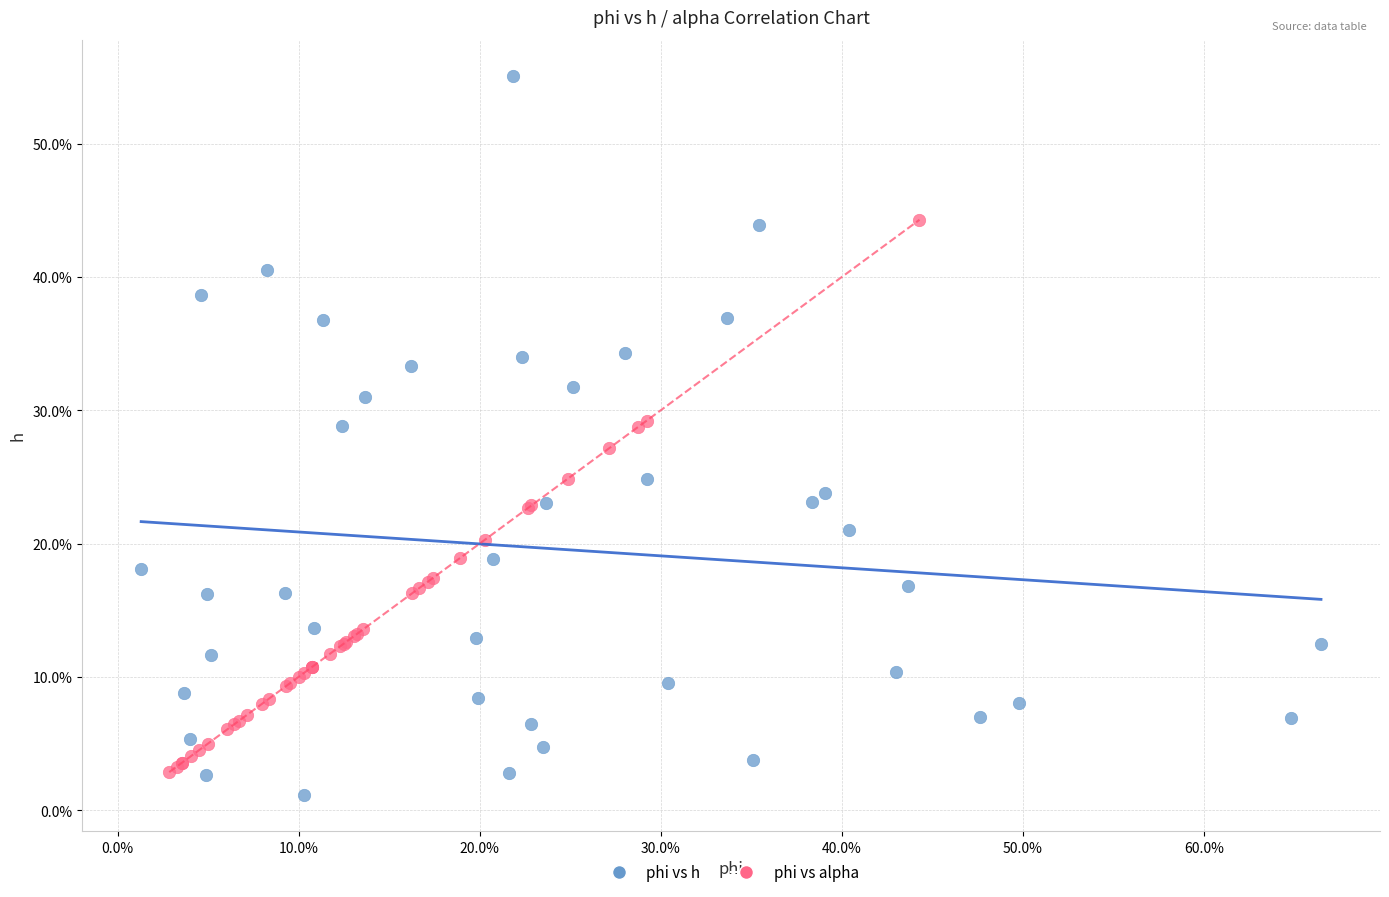

Which series reaches the maximum Y coordinate?

phi vs h